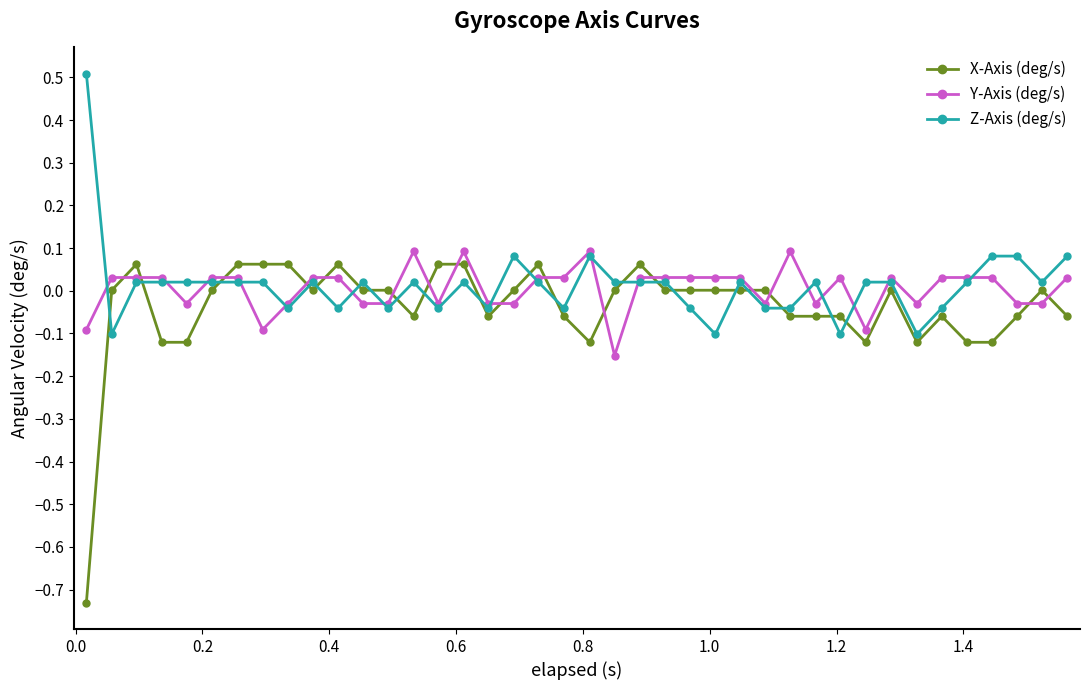

True or false: X-Axis (deg/s) and Z-Axis (deg/s) cross at least once.

True